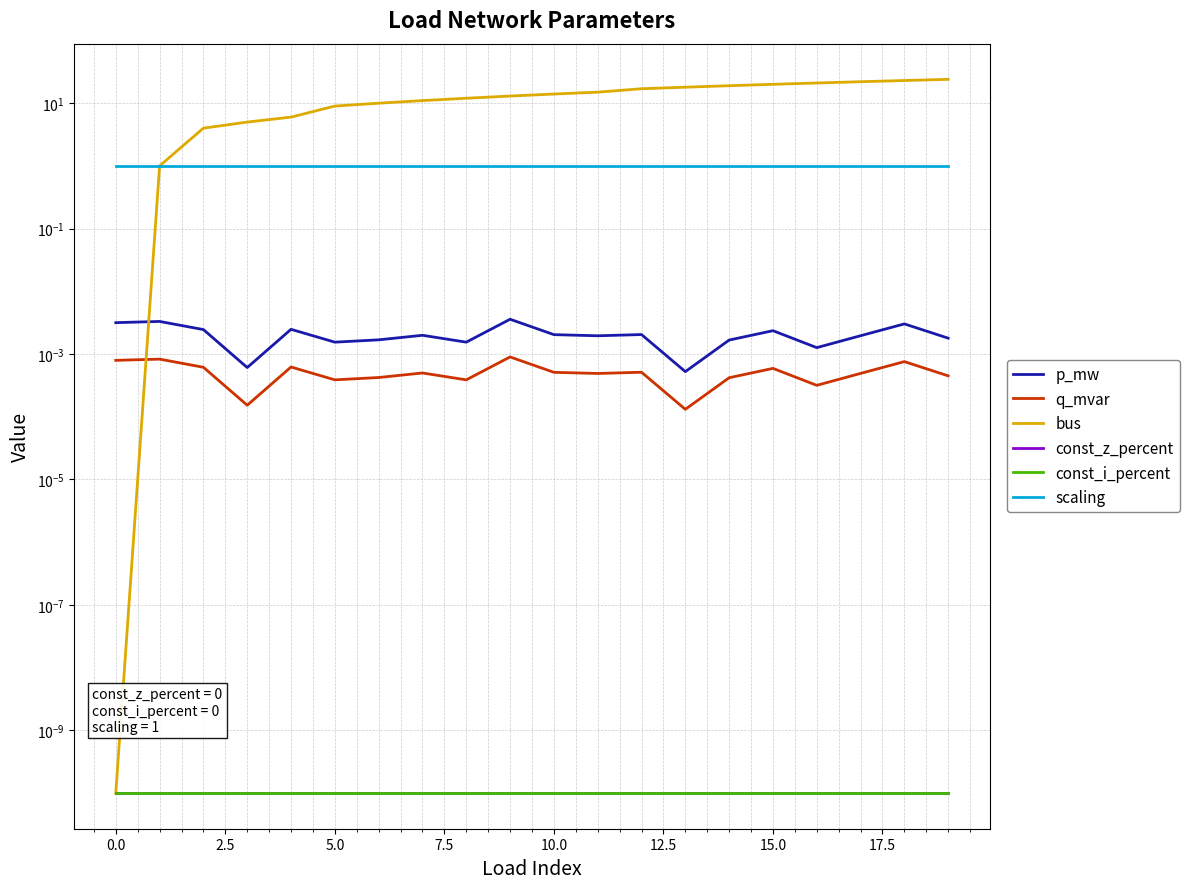

How many series are shown in this chart?

6